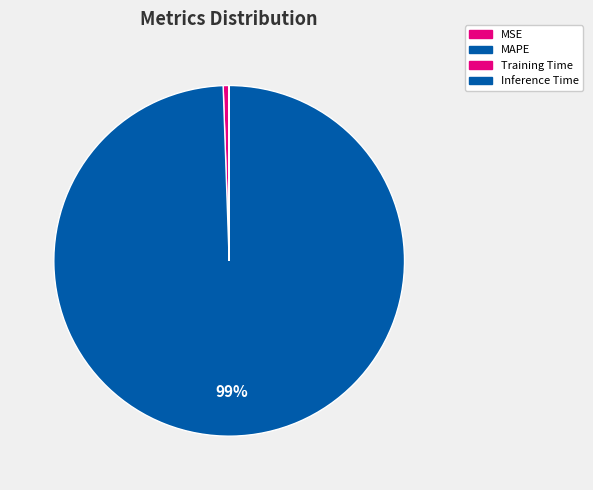

What percentage is the MAPE slice, to the nearest percent?

99%